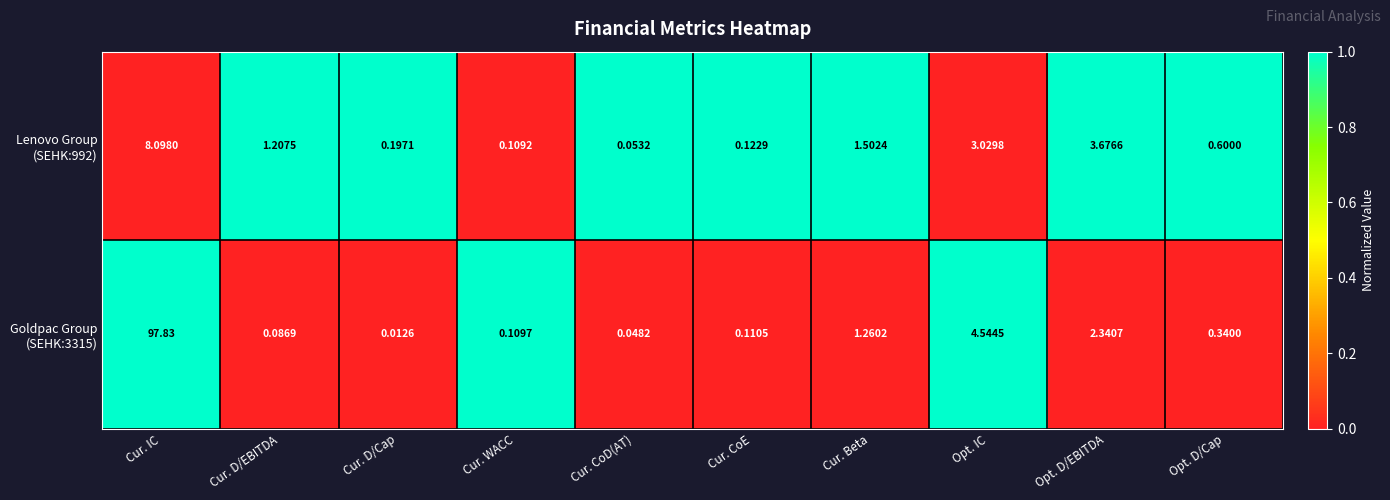

At which category is the sum across all series the highest?

Cur. IC